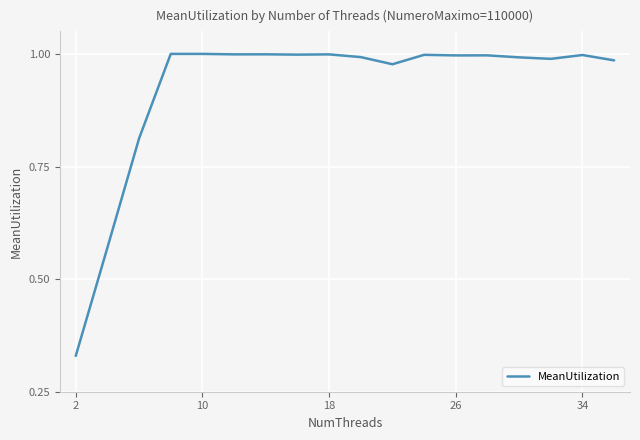

The chart shows a value of 1.6 at 26. True or false?

False